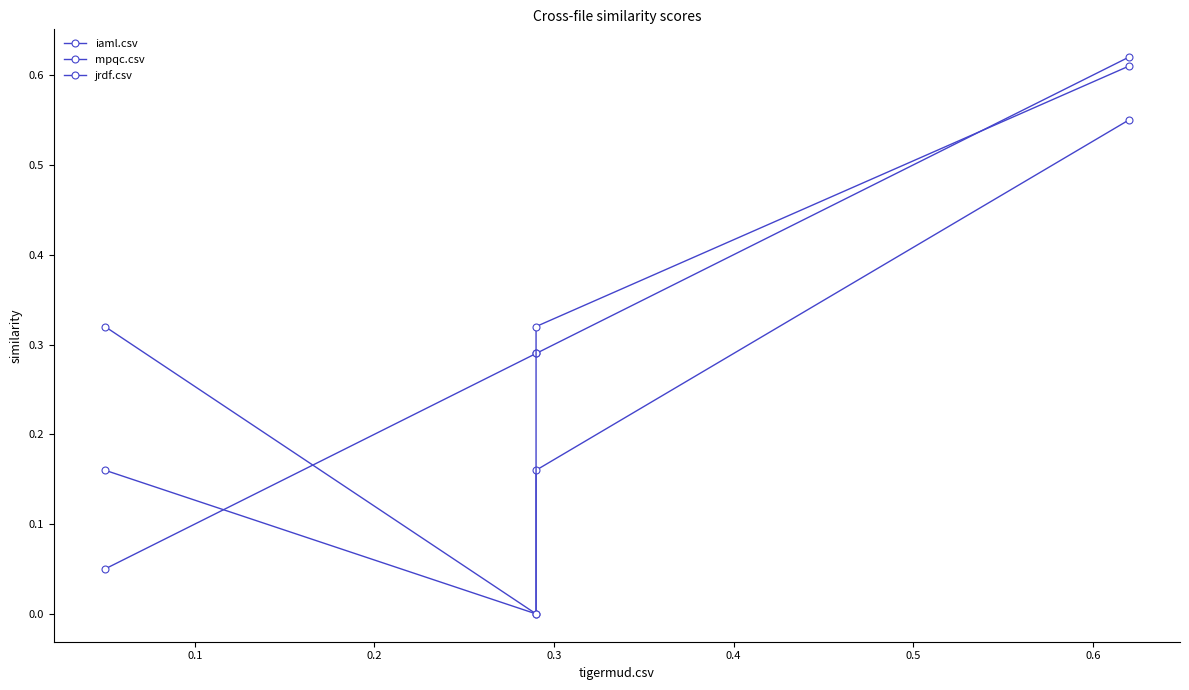

What is the highest value of the iaml.csv series?

0.6